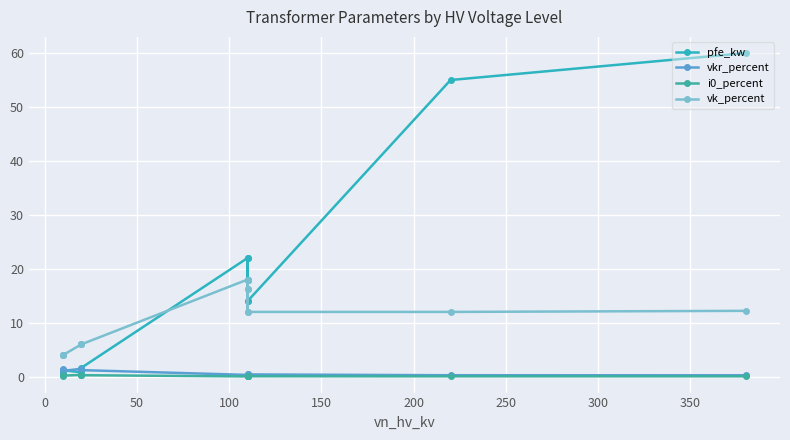

The i0_percent series shows 0.0 at 250. True or false?

False